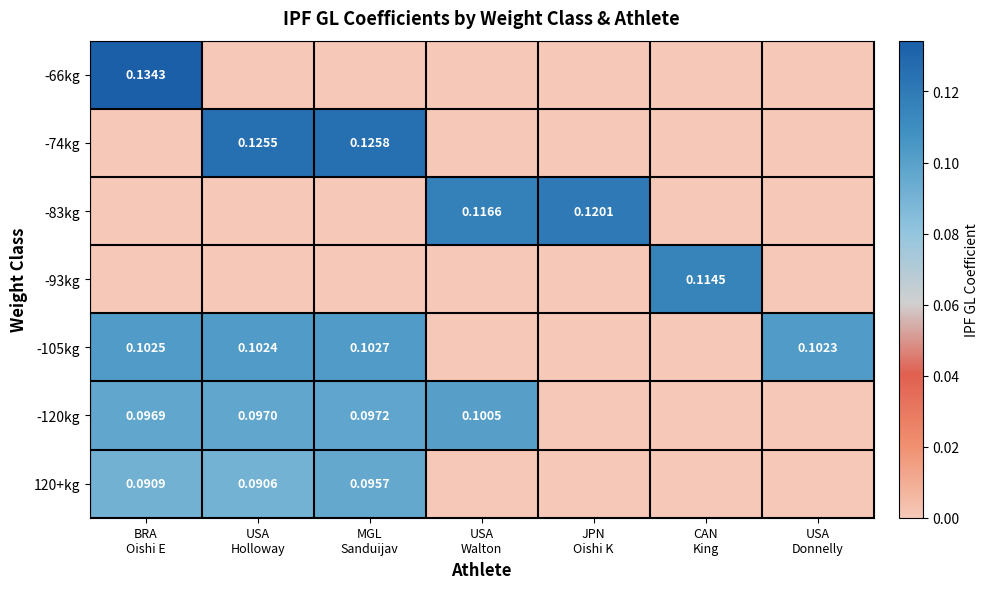

The -74kg series shows 0.0 at USA Walton. True or false?

True